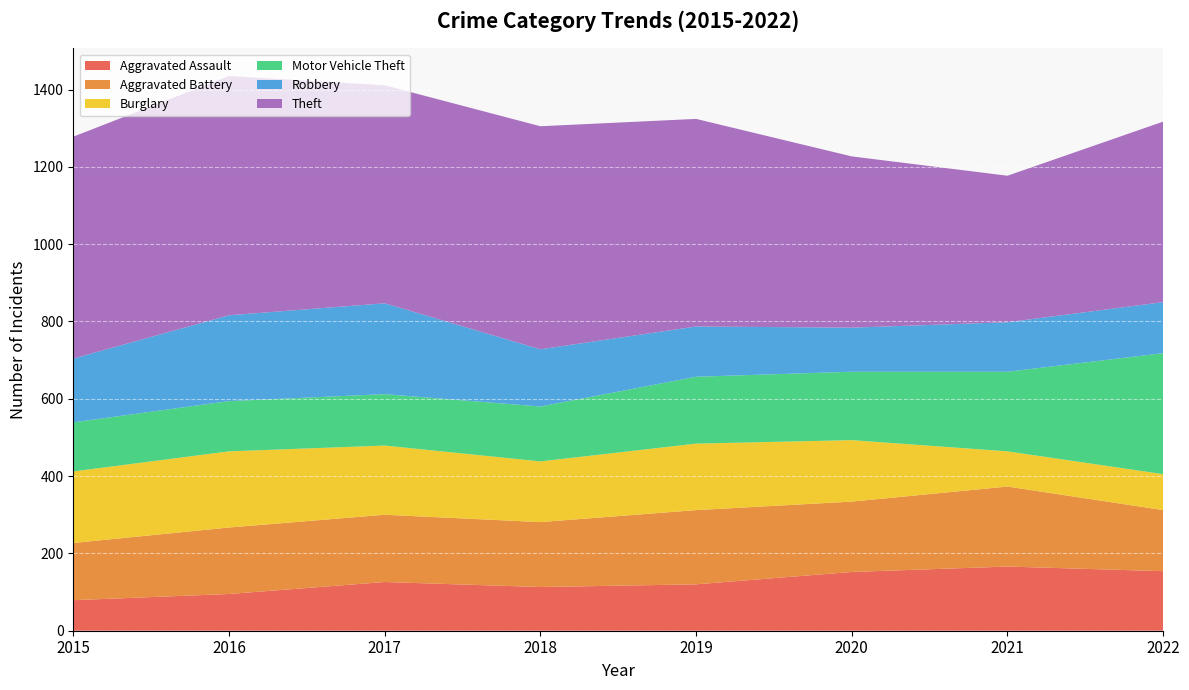

Reading left to right, list all the values displayed in this chart.

Aggravated Assault: 79	95	126	113	120	152	166	154
Aggravated Battery: 148	172	174	168	192	182	207	158
Burglary: 185	197	179	157	172	159	91	93
Motor Vehicle Theft: 127	130	133	142	173	177	206	313
Robbery: 165	222	235	148	130	114	128	132
Theft: 574	619	564	577	537	443	379	467